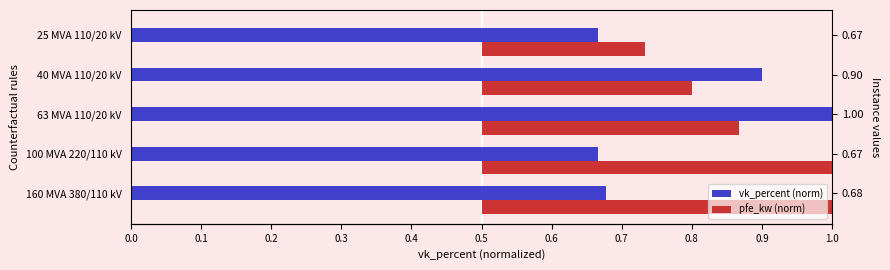

Count the number of categories in the chart.

5